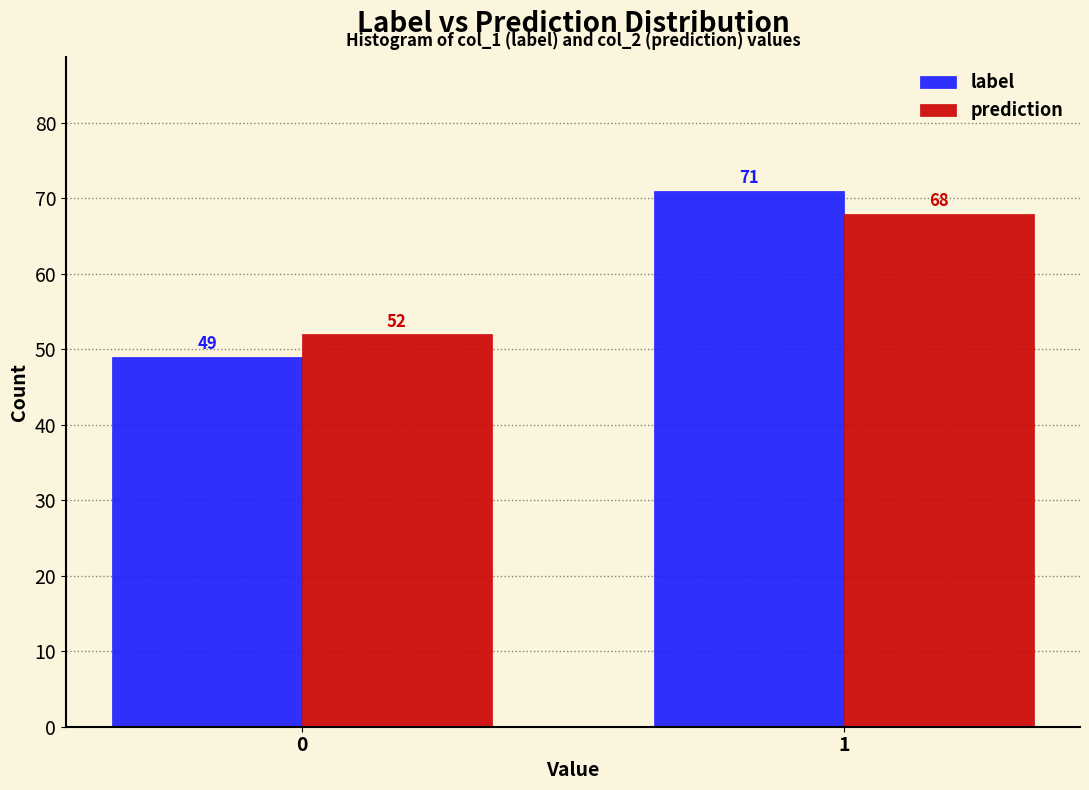

Reading right to left, what are all the values shown in this chart?

label: 1=71	0=49
prediction: 1=68	0=52